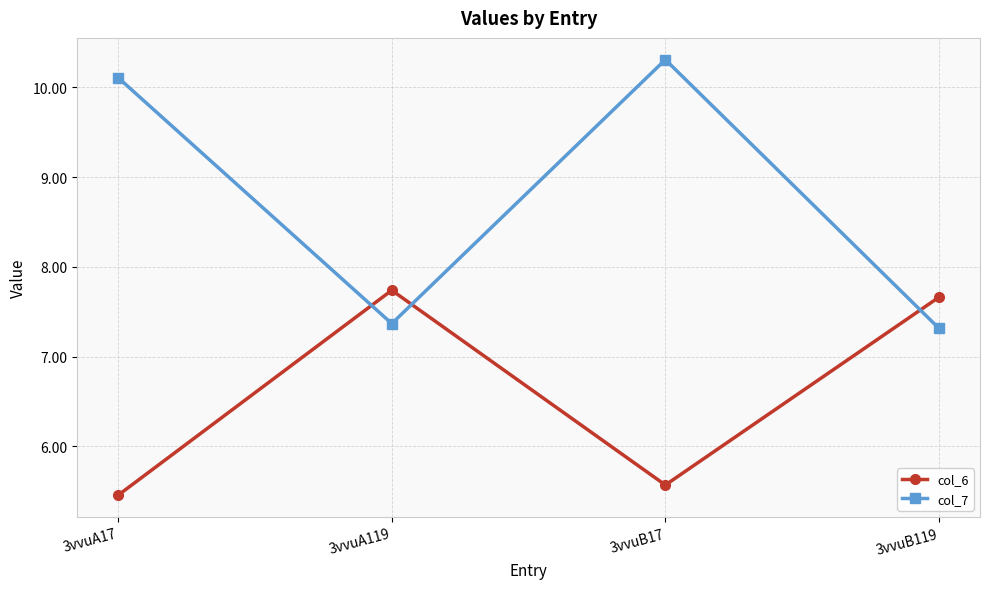

Is it true that col_6 equals 1.2 at 3vvuB17?

False